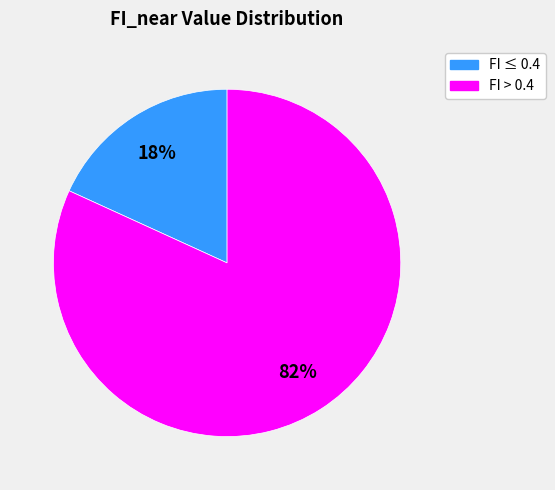

How many segments does this pie chart have?

2